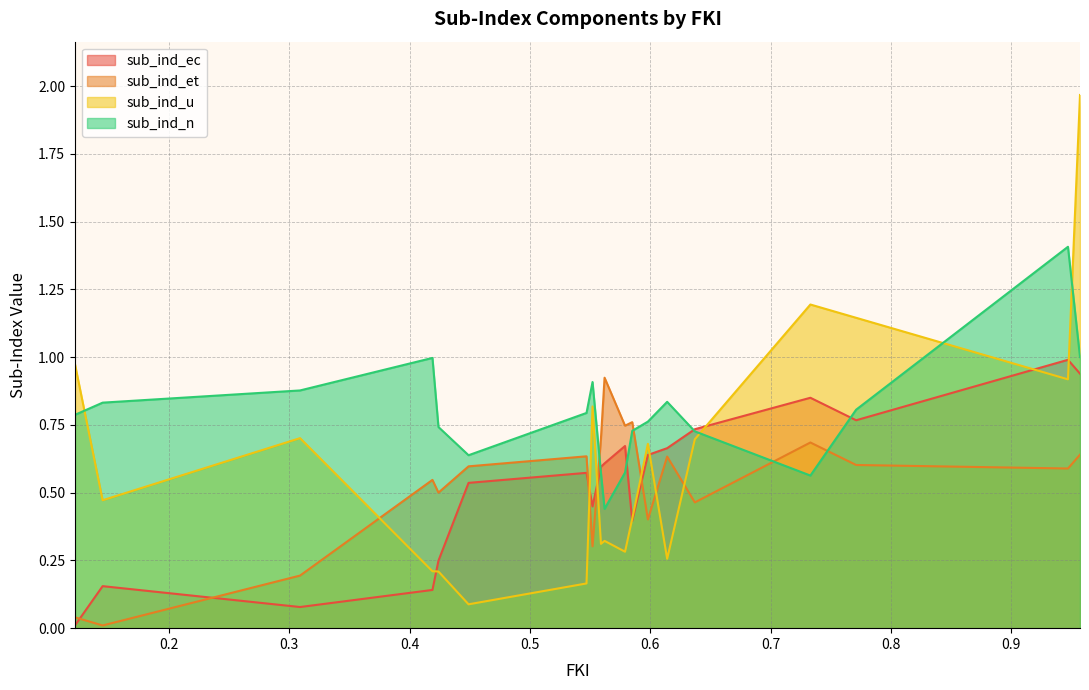

Which series has the widest spread of values?

sub_ind_u